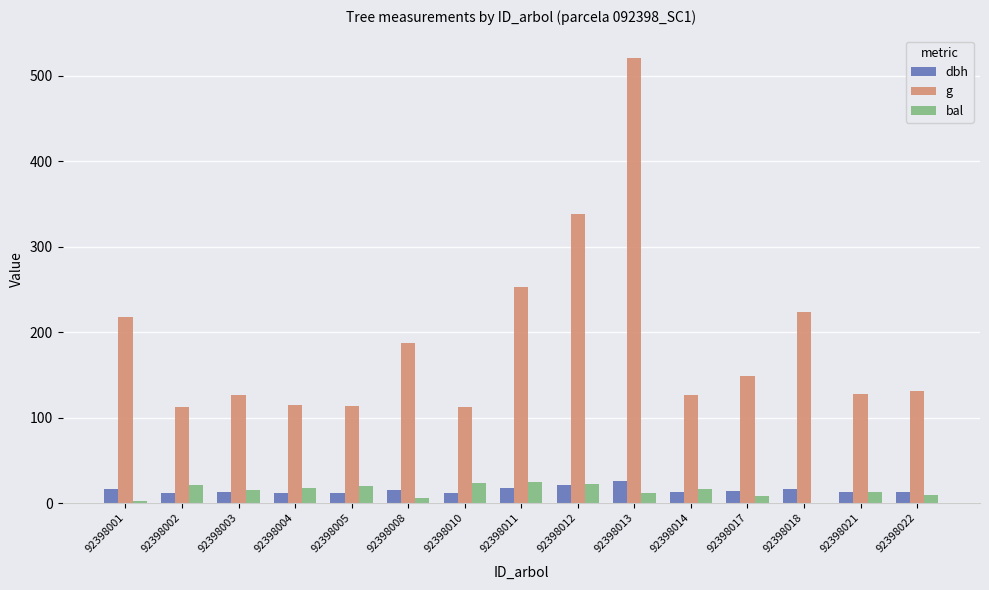

What is the difference between the dbh values at 92398005 and 92398011?

5.9